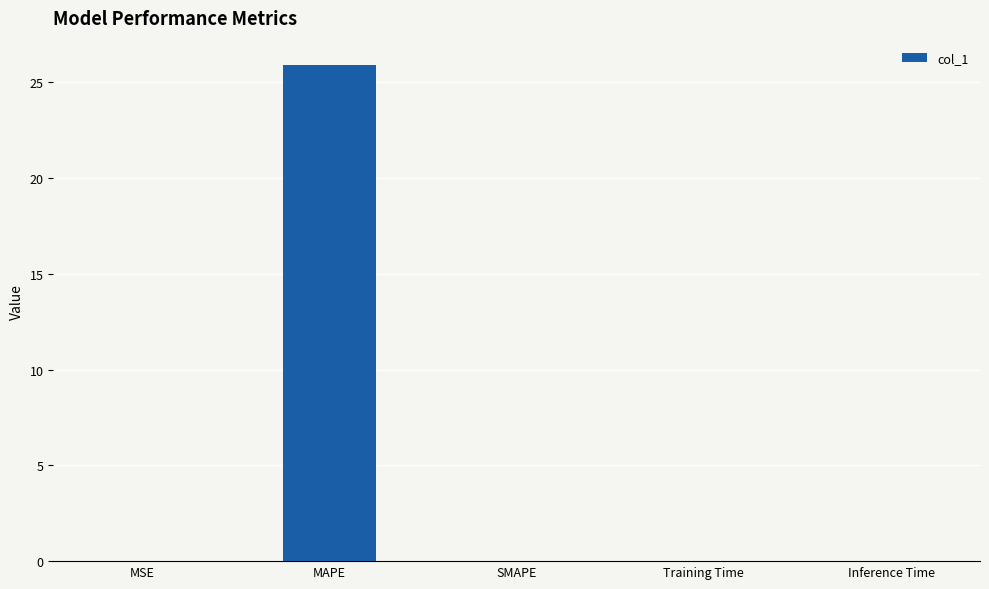

The value at Inference Time is 0.0. True or false?

True